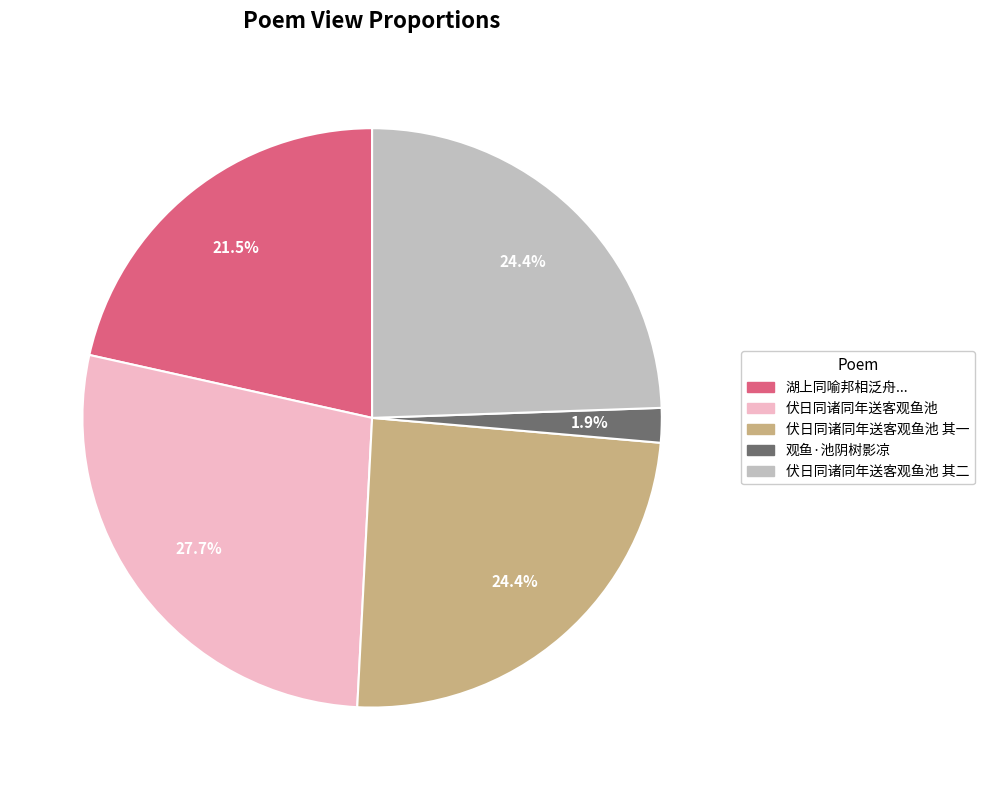

Is there a majority slice in this chart?

No